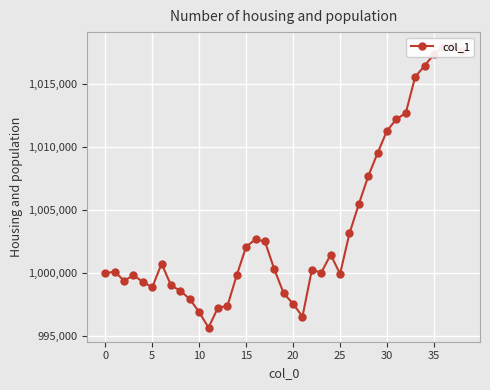

What is the label of the 23rd point from the left?

22